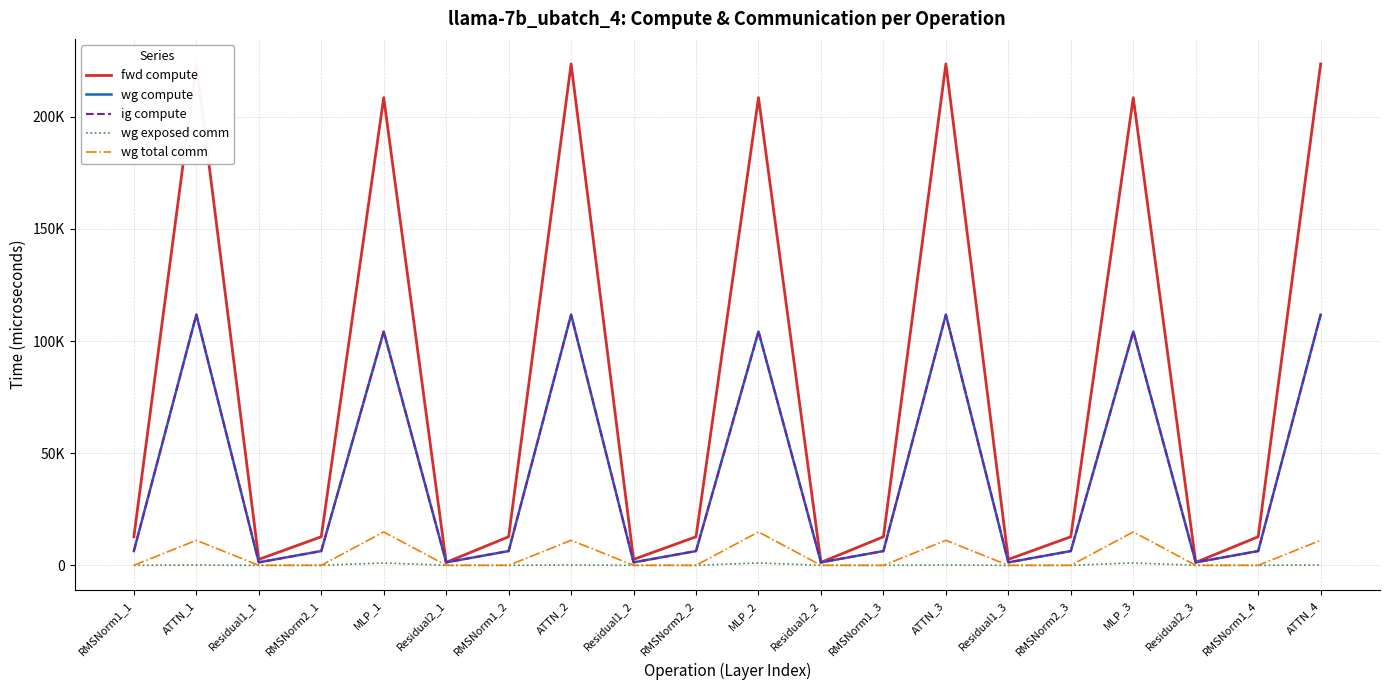

Reading left to right, extract all data points from this chart.

fwd compute: RMSNorm1_1=12740.2	ATTN_1=223582.6	Residual1_1=2654.2	RMSNorm2_1=12740.2	MLP_1=208561.7	Residual2_1=1327.1	RMSNorm1_2=12740.2	ATTN_2=223582.6	Residual1_2=2654.2	RMSNorm2_2=12740.2	MLP_2=208561.7	Residual2_2=1327.1	RMSNorm1_3=12740.2	ATTN_3=223582.6	Residual1_3=2654.2	RMSNorm2_3=12740.2	MLP_3=208561.7	Residual2_3=1327.1	RMSNorm1_4=12740.2	ATTN_4=223582.6
wg compute: RMSNorm1_1=6370.1	ATTN_1=111791.3	Residual1_1=1327.1	RMSNorm2_1=6370.1	MLP_1=104280.9	Residual2_1=1327.1	RMSNorm1_2=6370.1	ATTN_2=111791.3	Residual1_2=1327.1	RMSNorm2_2=6370.1	MLP_2=104280.9	Residual2_2=1327.1	RMSNorm1_3=6370.1	ATTN_3=111791.3	Residual1_3=1327.1	RMSNorm2_3=6370.1	MLP_3=104280.9	Residual2_3=1327.1	RMSNorm1_4=6370.1	ATTN_4=111791.3
ig compute: RMSNorm1_1=6370.1	ATTN_1=111791.3	Residual1_1=1327.1	RMSNorm2_1=6370.1	MLP_1=104280.9	Residual2_1=1327.1	RMSNorm1_2=6370.1	ATTN_2=111791.3	Residual1_2=1327.1	RMSNorm2_2=6370.1	MLP_2=104280.9	Residual2_2=1327.1	RMSNorm1_3=6370.1	ATTN_3=111791.3	Residual1_3=1327.1	RMSNorm2_3=6370.1	MLP_3=104280.9	Residual2_3=1327.1	RMSNorm1_4=6370.1	ATTN_4=111791.3
wg exposed comm: RMSNorm1_1=0.0	ATTN_1=134.6	Residual1_1=0.0	RMSNorm2_1=0.0	MLP_1=1069.8	Residual2_1=0.0	RMSNorm1_2=0.0	ATTN_2=134.6	Residual1_2=0.0	RMSNorm2_2=0.0	MLP_2=1069.8	Residual2_2=0.0	RMSNorm1_3=0.0	ATTN_3=134.6	Residual1_3=0.0	RMSNorm2_3=0.0	MLP_3=1069.8	Residual2_3=0.0	RMSNorm1_4=0.0	ATTN_4=134.6
wg total comm: RMSNorm1_1=0.0	ATTN_1=11160.8	Residual1_1=0.0	RMSNorm2_1=0.0	MLP_1=14903.8	Residual2_1=0.0	RMSNorm1_2=0.0	ATTN_2=11160.8	Residual1_2=0.0	RMSNorm2_2=0.0	MLP_2=14903.8	Residual2_2=0.0	RMSNorm1_3=0.0	ATTN_3=11160.8	Residual1_3=0.0	RMSNorm2_3=0.0	MLP_3=14903.8	Residual2_3=0.0	RMSNorm1_4=0.0	ATTN_4=11160.8